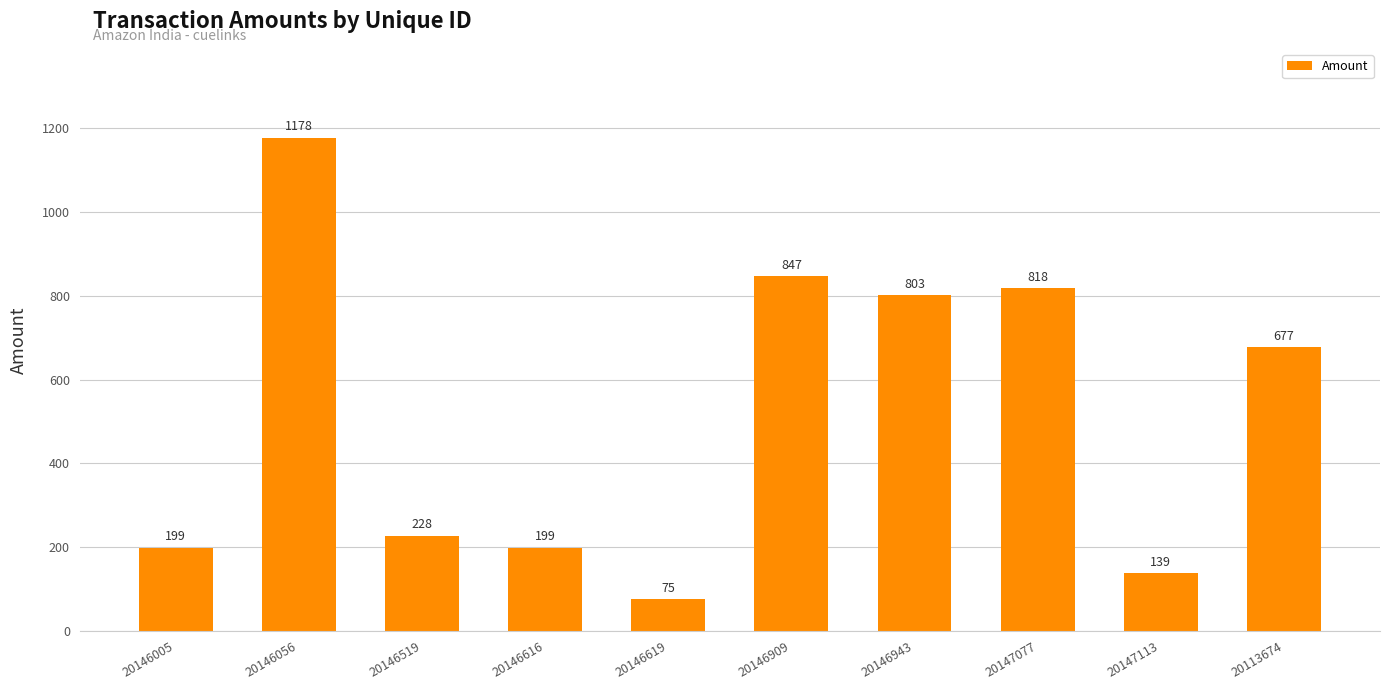

The value at 20146616 is 199.0. True or false?

True